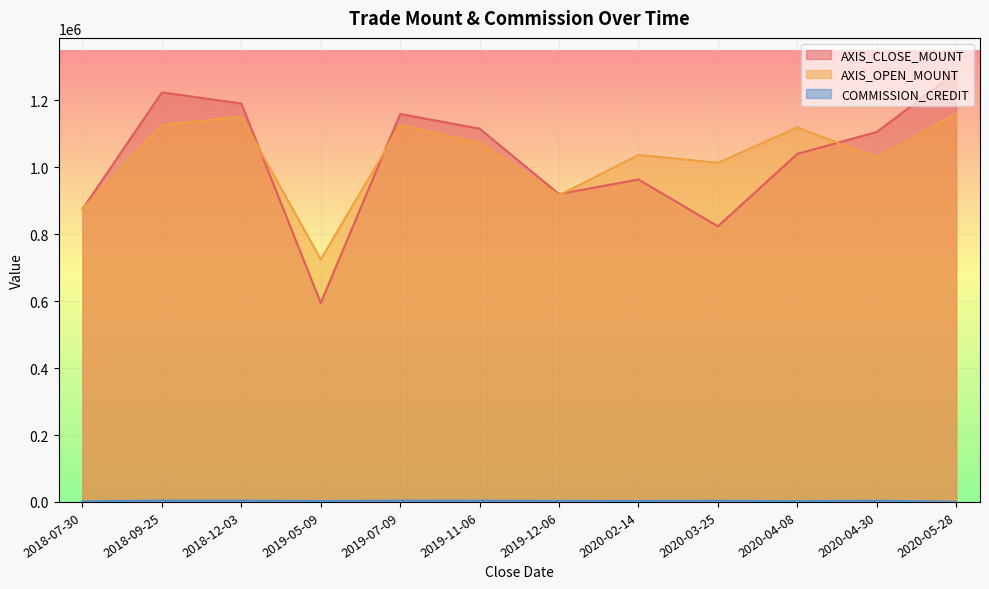

Reading left to right, transcribe all the data shown in this chart.

AXIS_CLOSE_MOUNT: 2018-07-30=874800	2018-09-25=1224000	2018-12-03=1190500	2019-05-09=594600	2019-07-09=1159200	2019-11-06=1115500	2019-12-06=920000	2020-02-14=963500	2020-03-25=823800	2020-04-08=1040000	2020-04-30=1105600	2020-05-28=1284000
AXIS_OPEN_MOUNT: 2018-07-30=874800	2018-09-25=1126800	2018-12-03=1150500	2019-05-09=724800	2019-07-09=1126200	2019-11-06=1072000	2019-12-06=916400	2020-02-14=1037000	2020-03-25=1013400	2020-04-08=1119200	2020-04-30=1028800	2020-05-28=1160000
COMMISSION_CREDIT: 2018-07-30=1919	2018-09-25=4023	2018-12-03=3860	2019-05-09=2707	2019-07-09=3824	2019-11-06=3721	2019-12-06=3078	2020-02-14=2846	2020-03-25=3388	2020-04-08=2318	2020-04-30=3641	2020-05-28=371